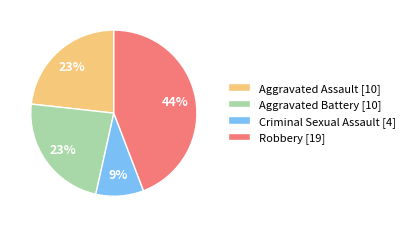

What is the ratio of the value at Robbery [19] to the value at Aggravated Assault [10]?

1.9